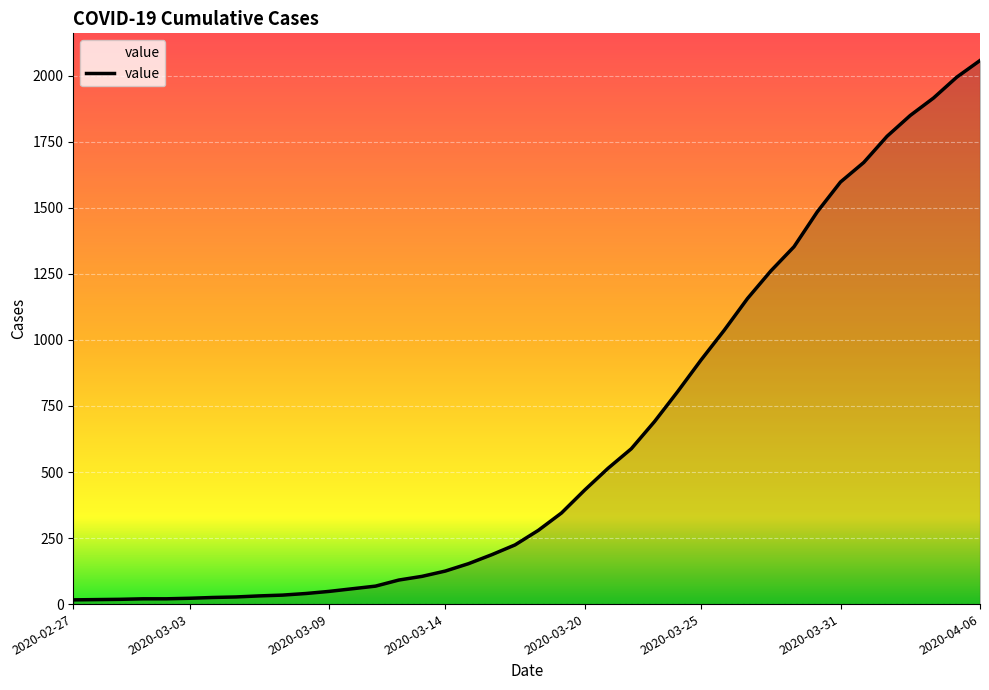

What is the greatest value displayed?

2058